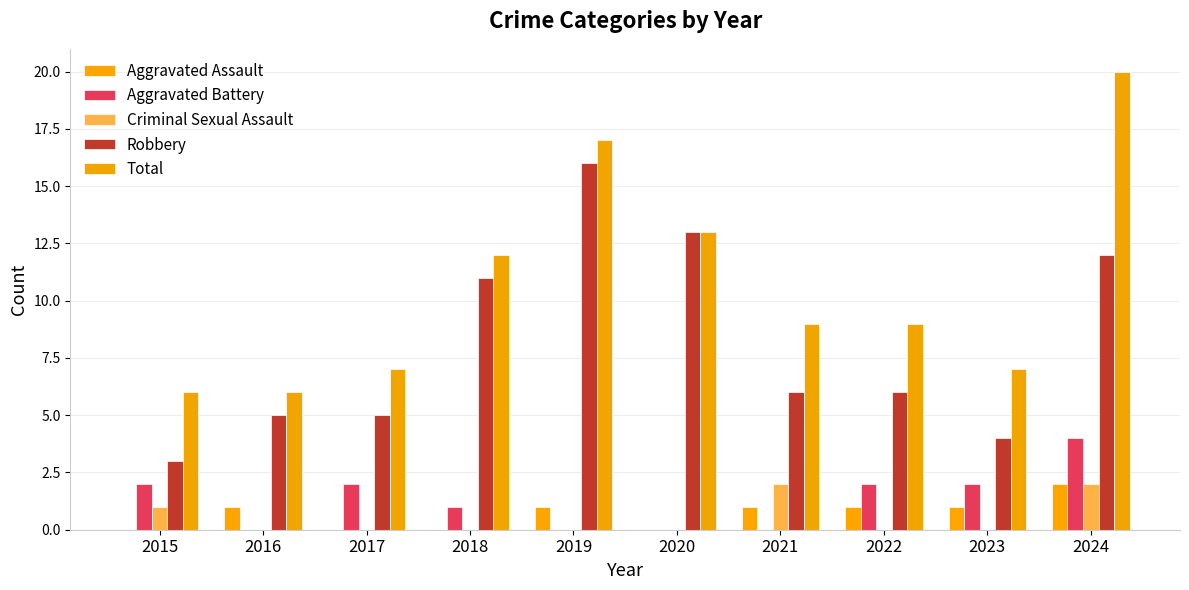

How many categories are shown in the chart?

10